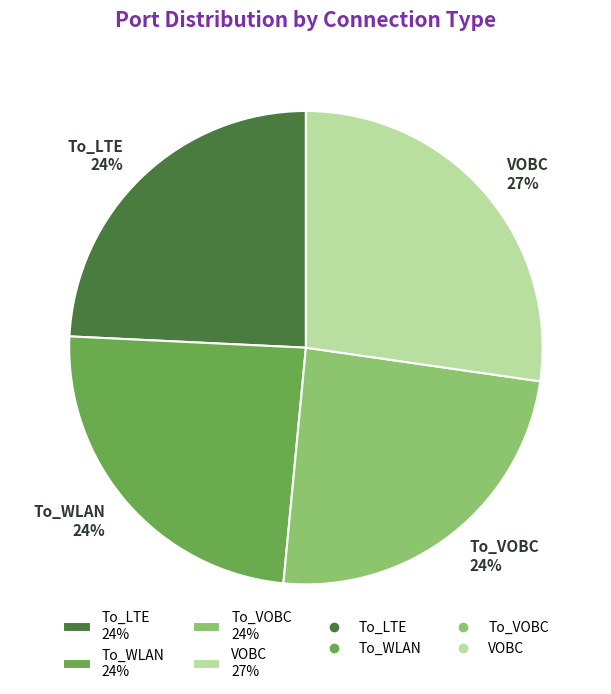

Is it true that VOBC is 27% of the pie?

True